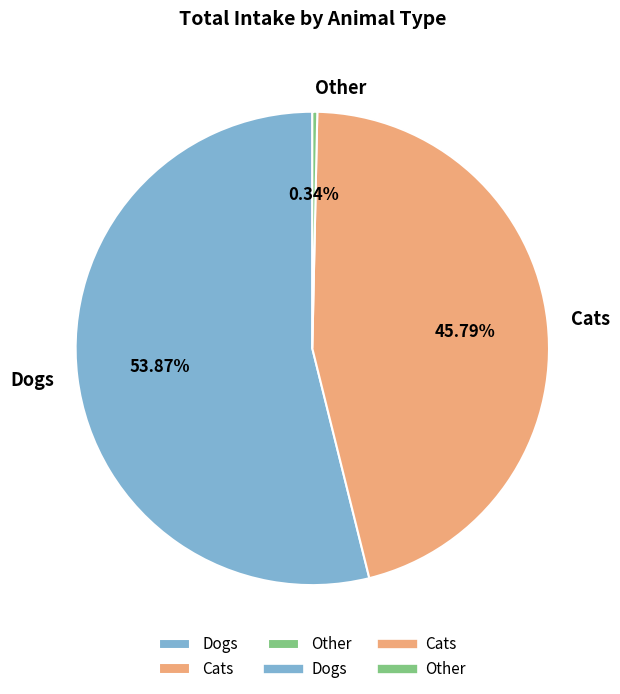

To the nearest percent, what is the combined percentage of Dogs and Cats?

100%